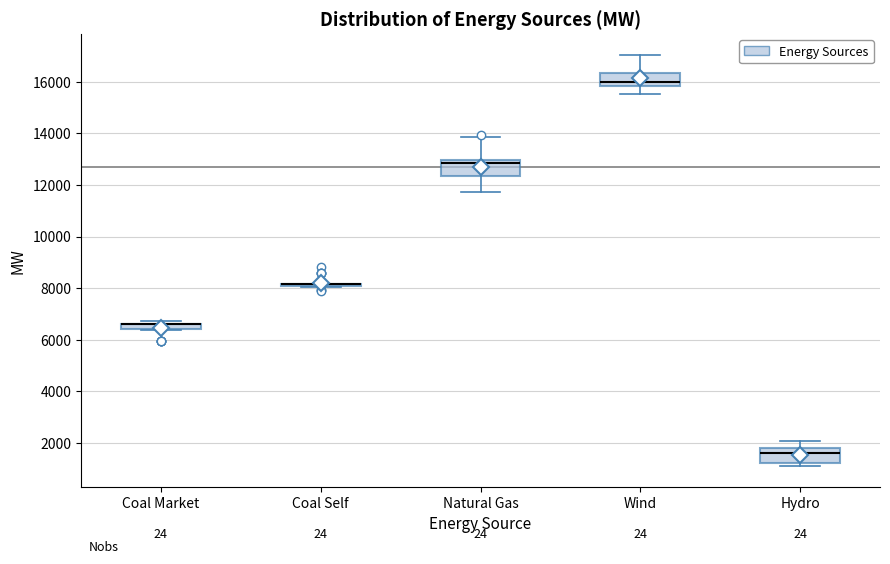

Where is the lower edge of the box for Wind on the y-axis? The values are not printed on the chart, so give them approximately, as read against the axis.

15800